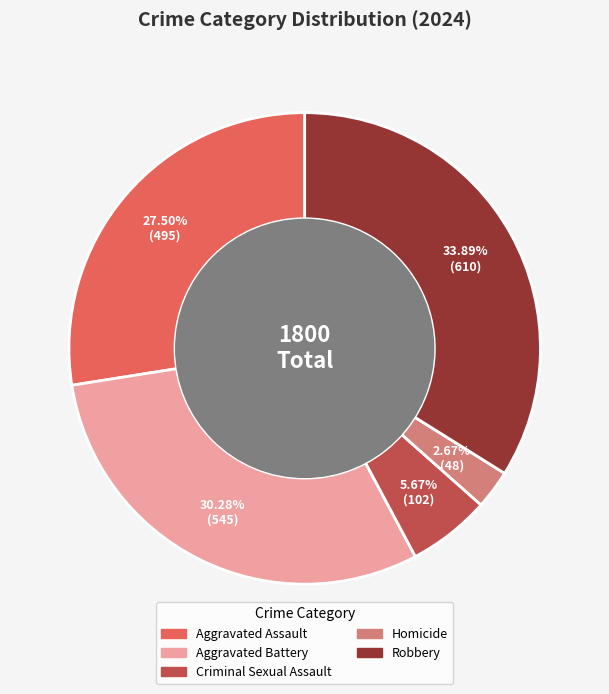

To the nearest percent, what is the average slice percentage?

20%